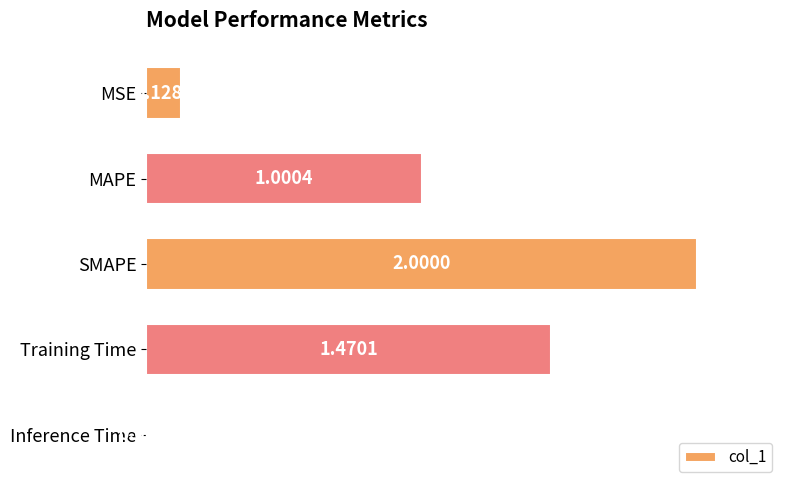

Between Training Time and MAPE, which is larger?

Training Time